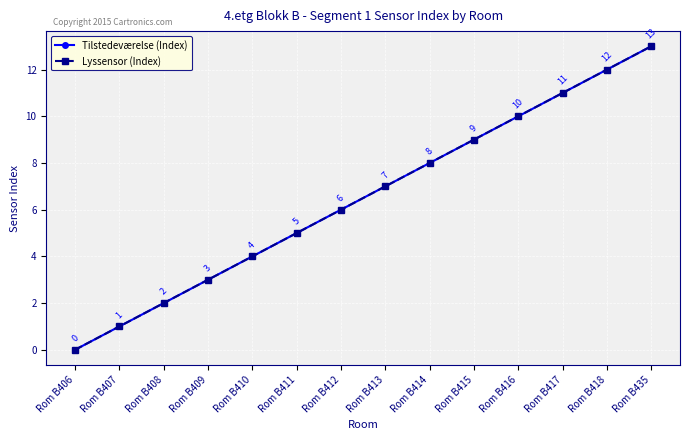

Is this an area chart (filled region under the line)?

No